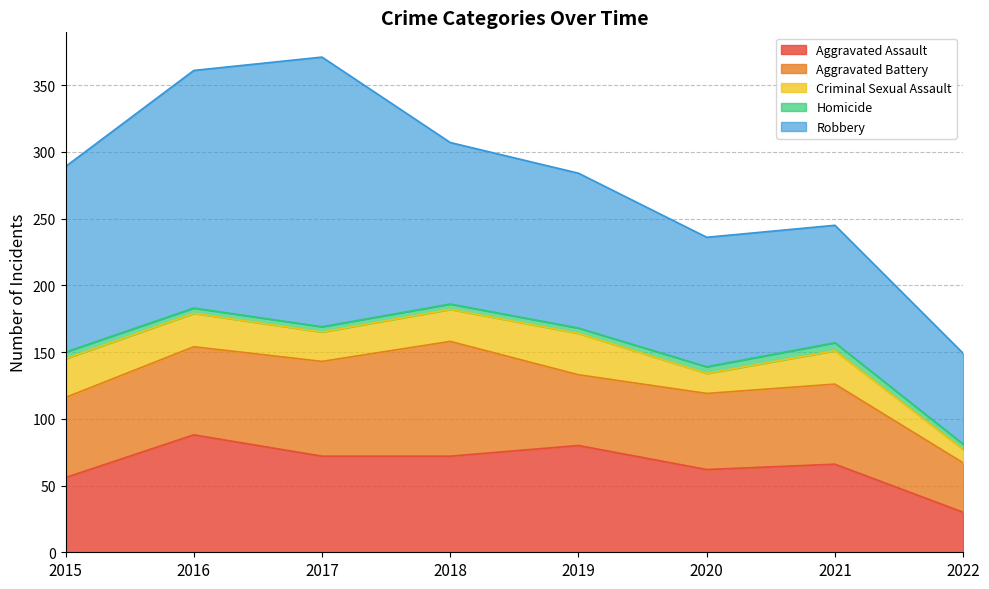

What is the value of the Aggravated Battery point at the 5th from the left?

53